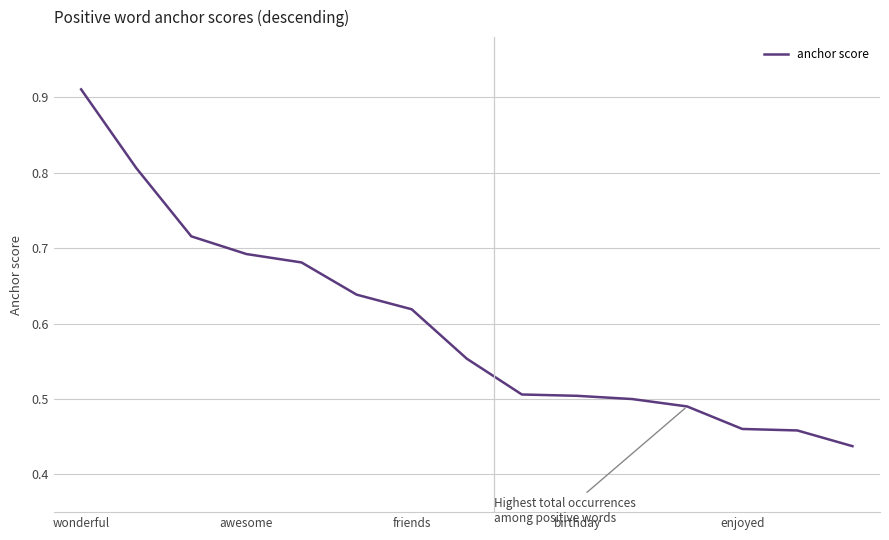

What is the average value?

0.6